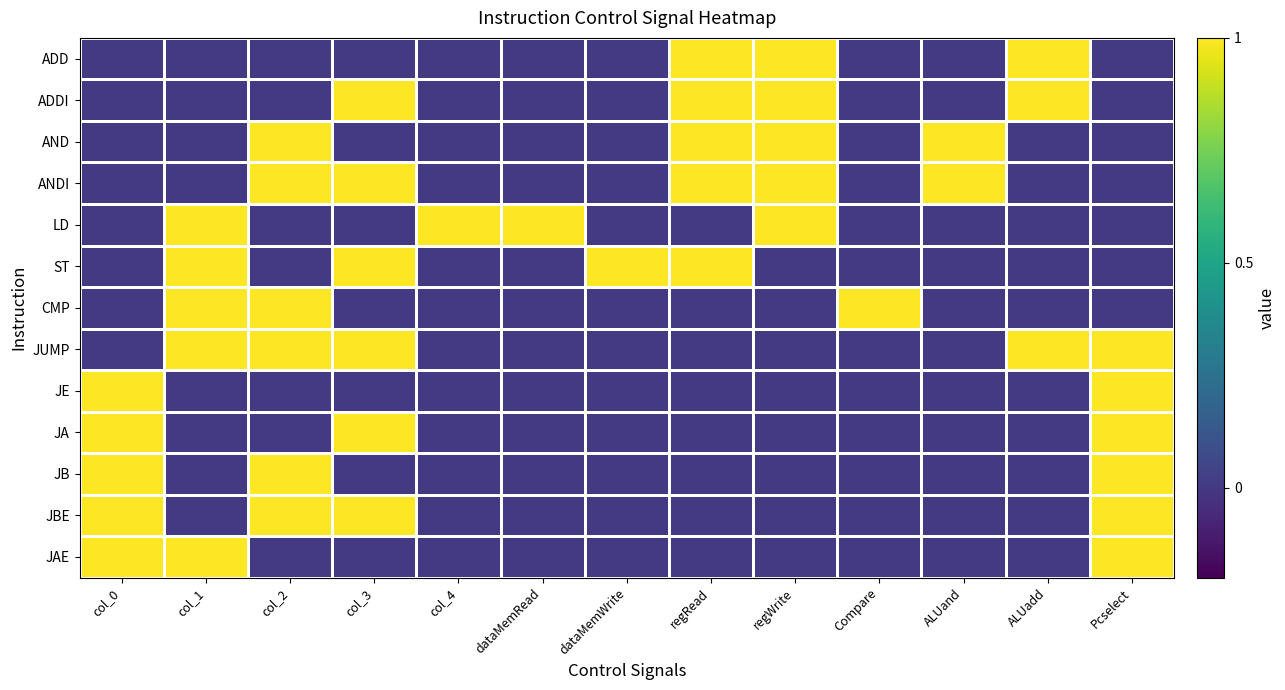

List the series in order of their peak value, highest first.

ADD, ADDI, AND, ANDI, LD, ST, CMP, JUMP, JE, JA, JB, JBE, JAE